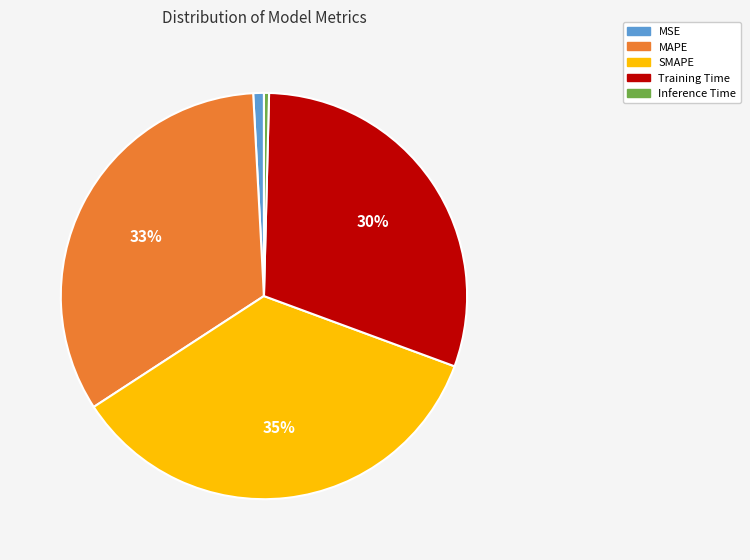

To the nearest percent, what is the average slice percentage?

20%